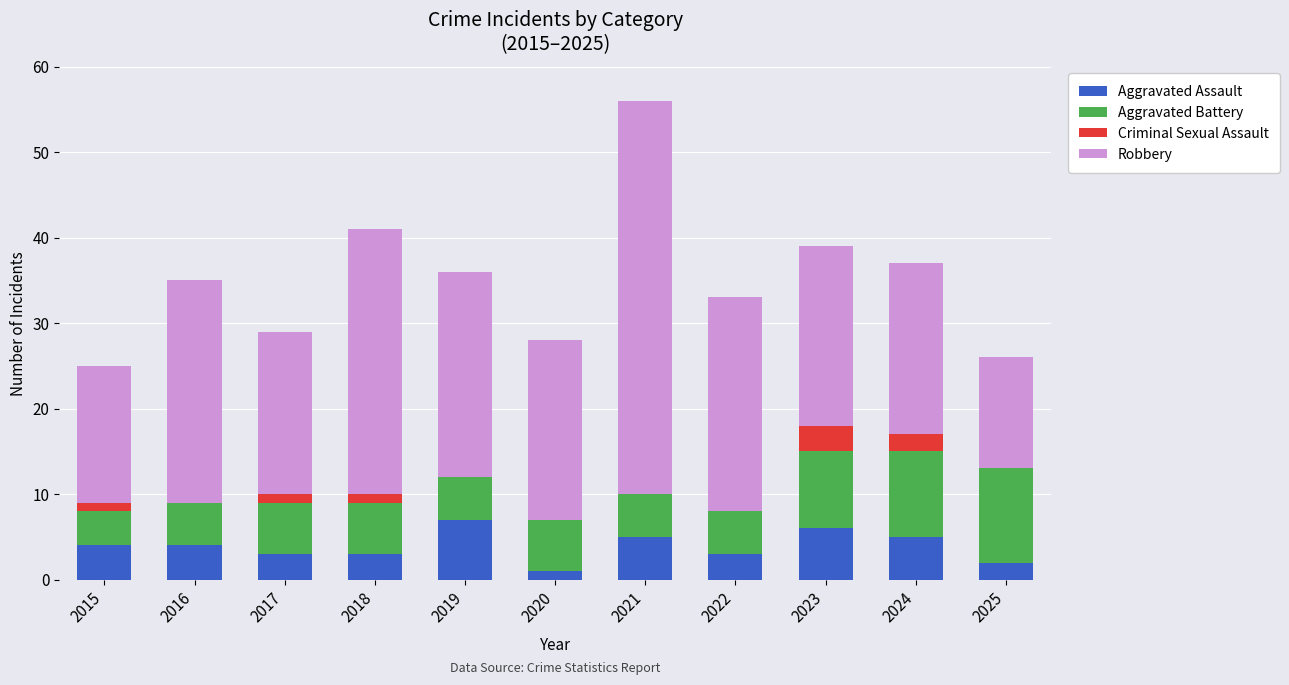

Are the bars grouped side by side (vs. stacked)?

No